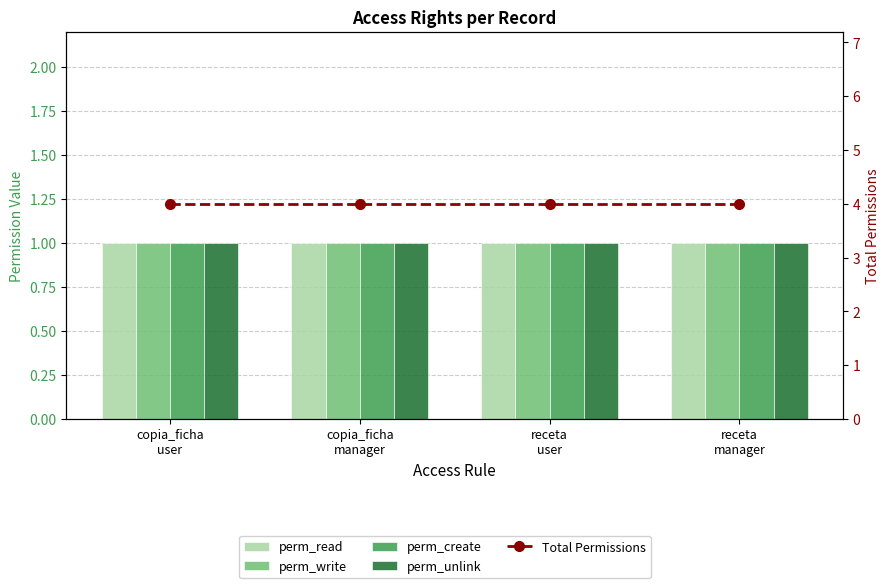

What is the label of the 4th bar from the right?

copia_ficha
user